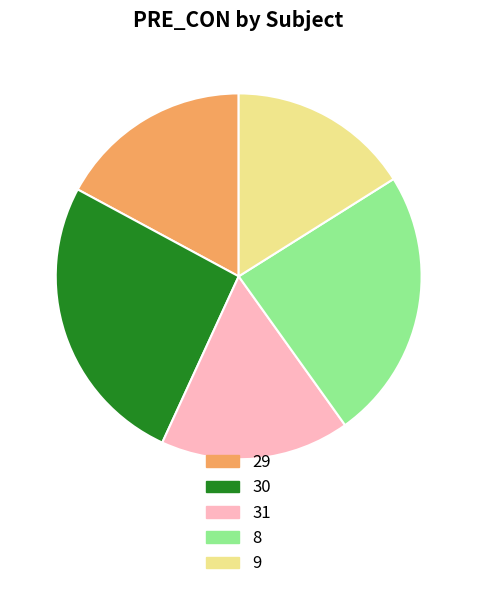

Which category has the smallest portion of the pie?

9